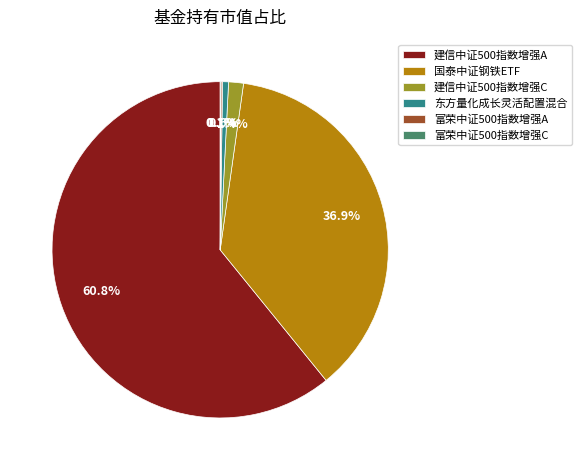

Is the sum of 建信中证500指数增强C and 建信中证500指数增强A greater than half?

Yes